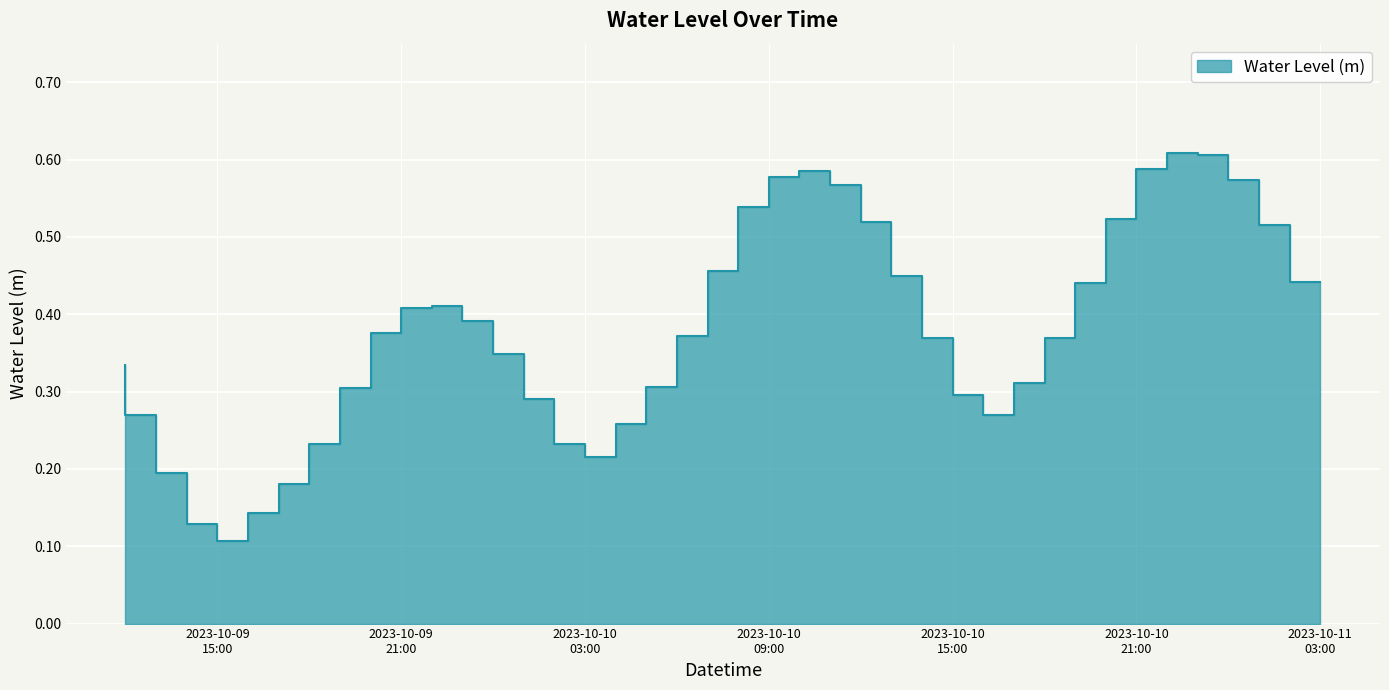

True or false: the data has more than 2 interior local peaks.

True